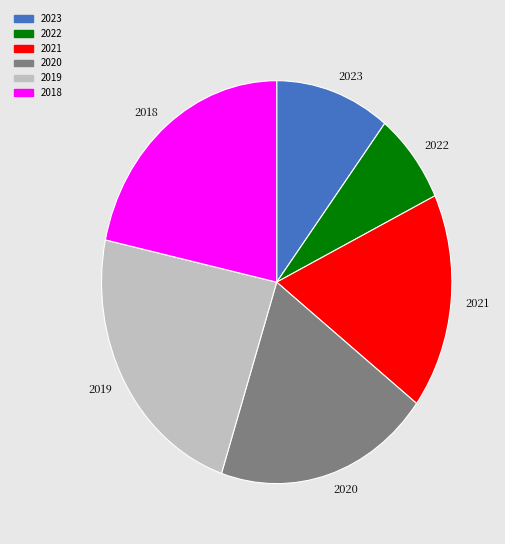

Rank the categories by value from lowest to highest.

2022, 2023, 2021, 2020, 2018, 2019